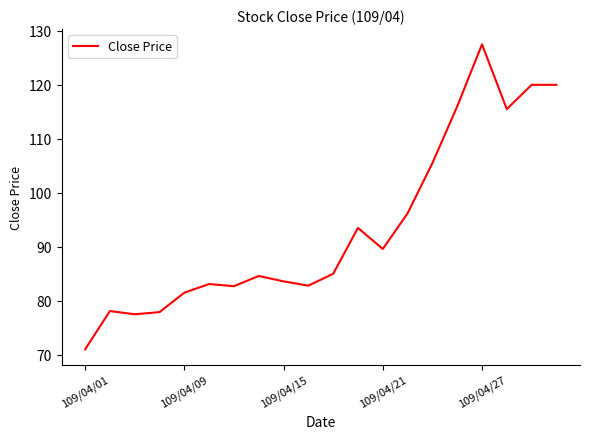

What is the greatest value displayed?

127.5